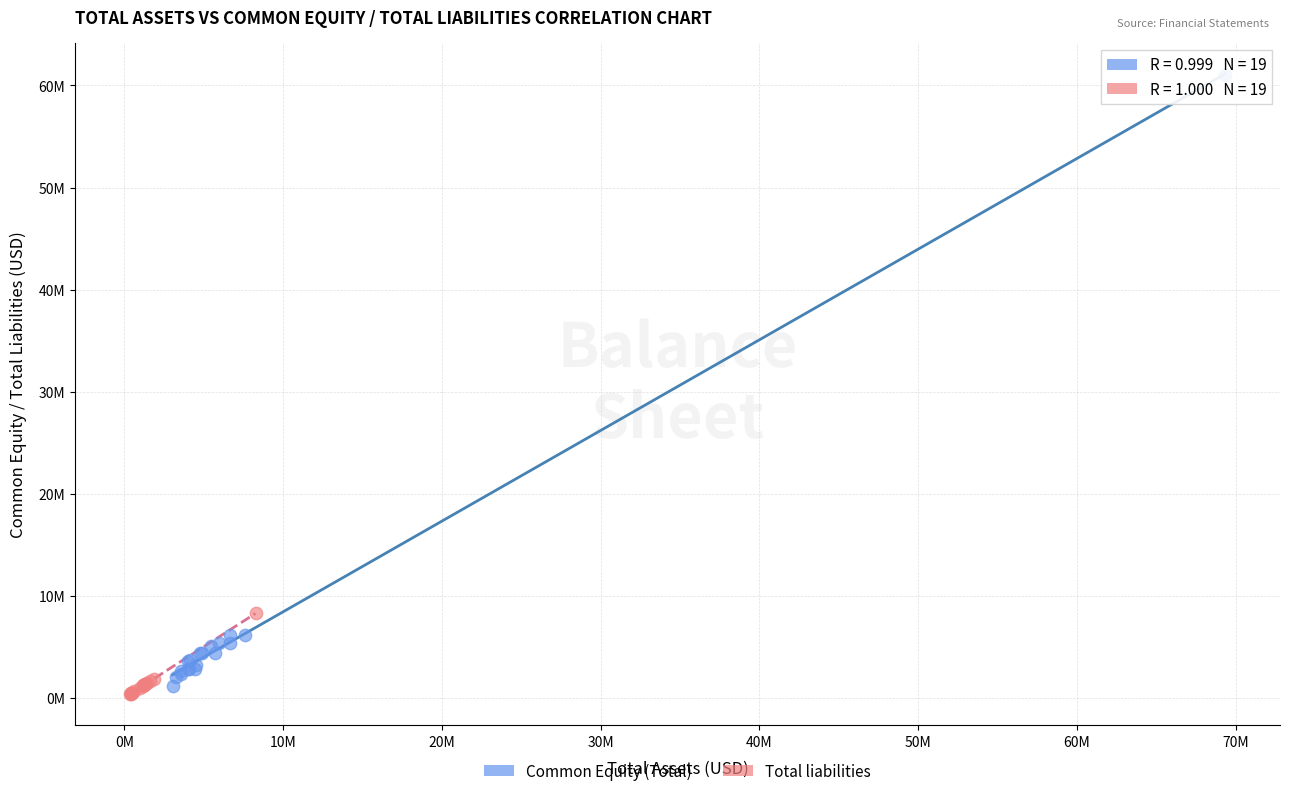

What are all the series names shown in the legend?

Common Equity (Total), Total liabilities